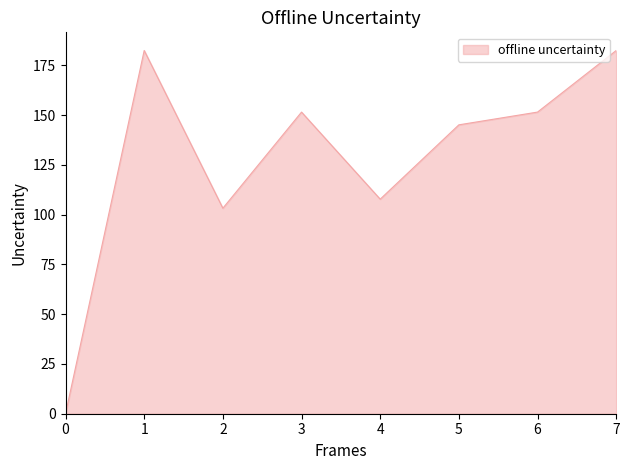

Does the chart have visible grid lines?

No